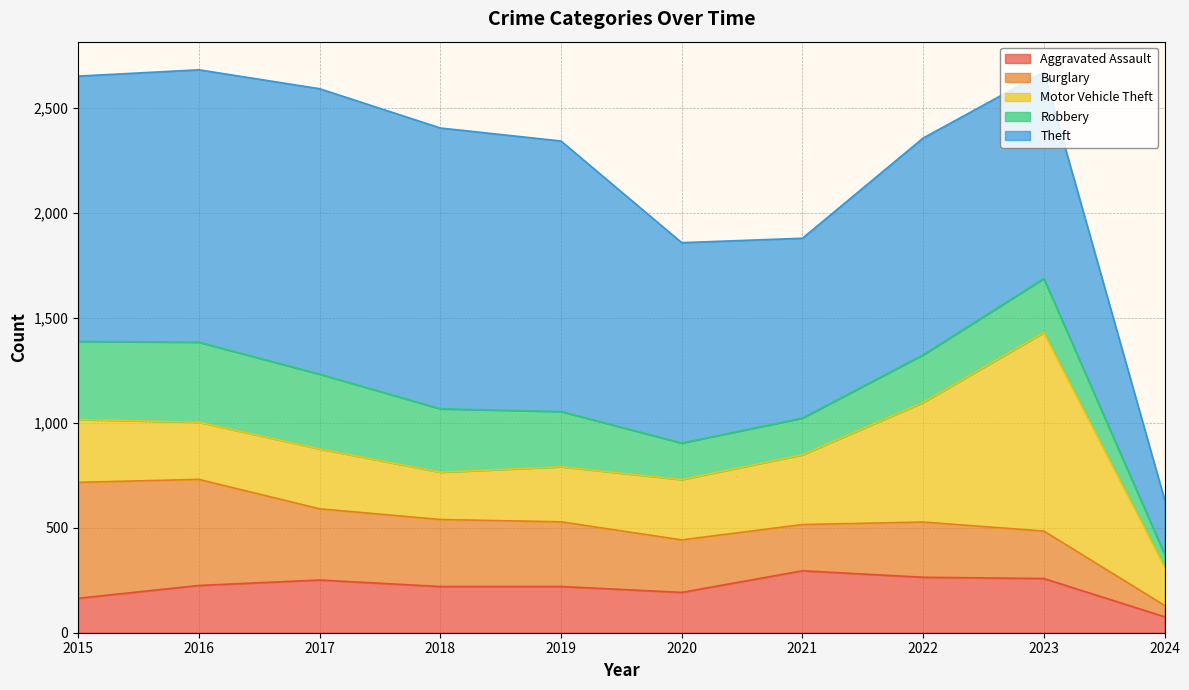

What is the maximum value for Theft?

1359